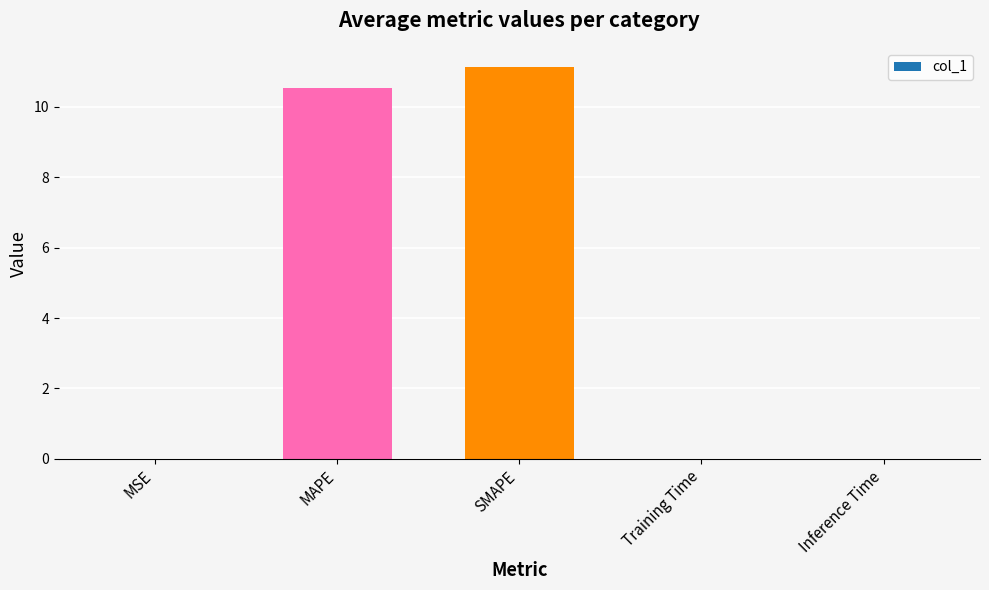

At which category does the chart reach its peak across all series?

SMAPE